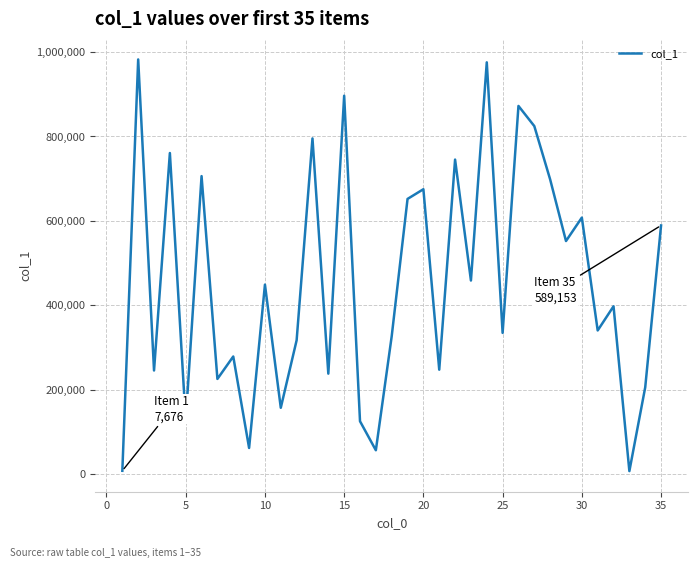

What is the greatest value displayed?

982628